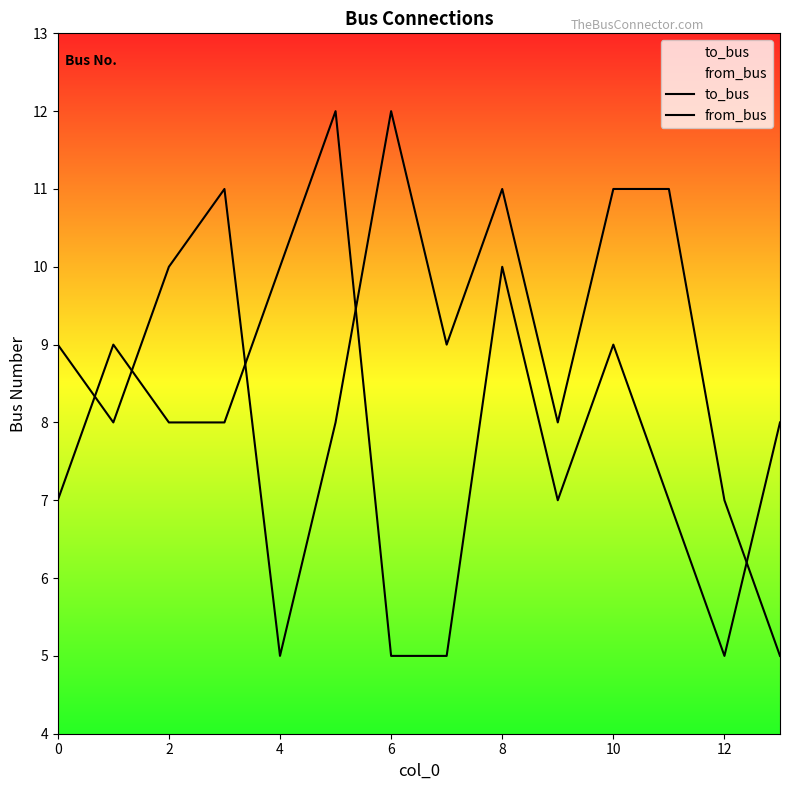

Is it true that to_bus equals 7 at 12?

True